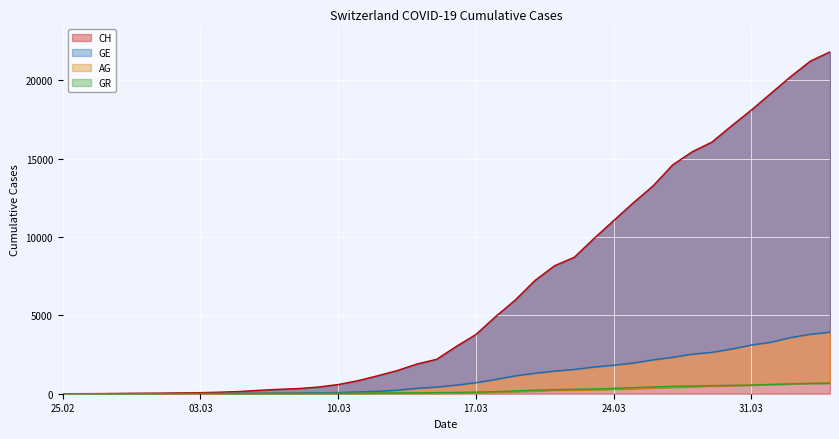

Which has a higher value, 2020-02-28 or 2020-04-02?

2020-04-02